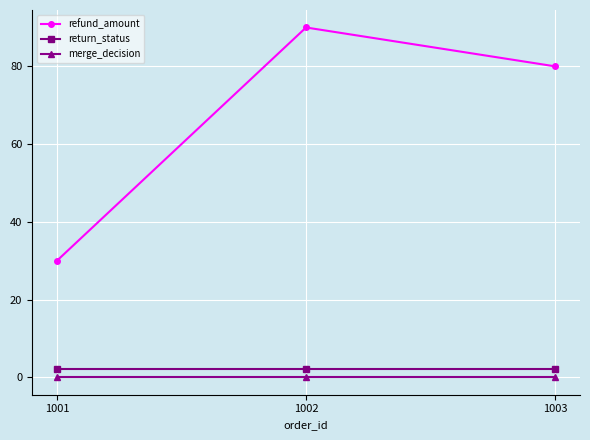

What is the value of the return_status point at the 1st from the left?

2